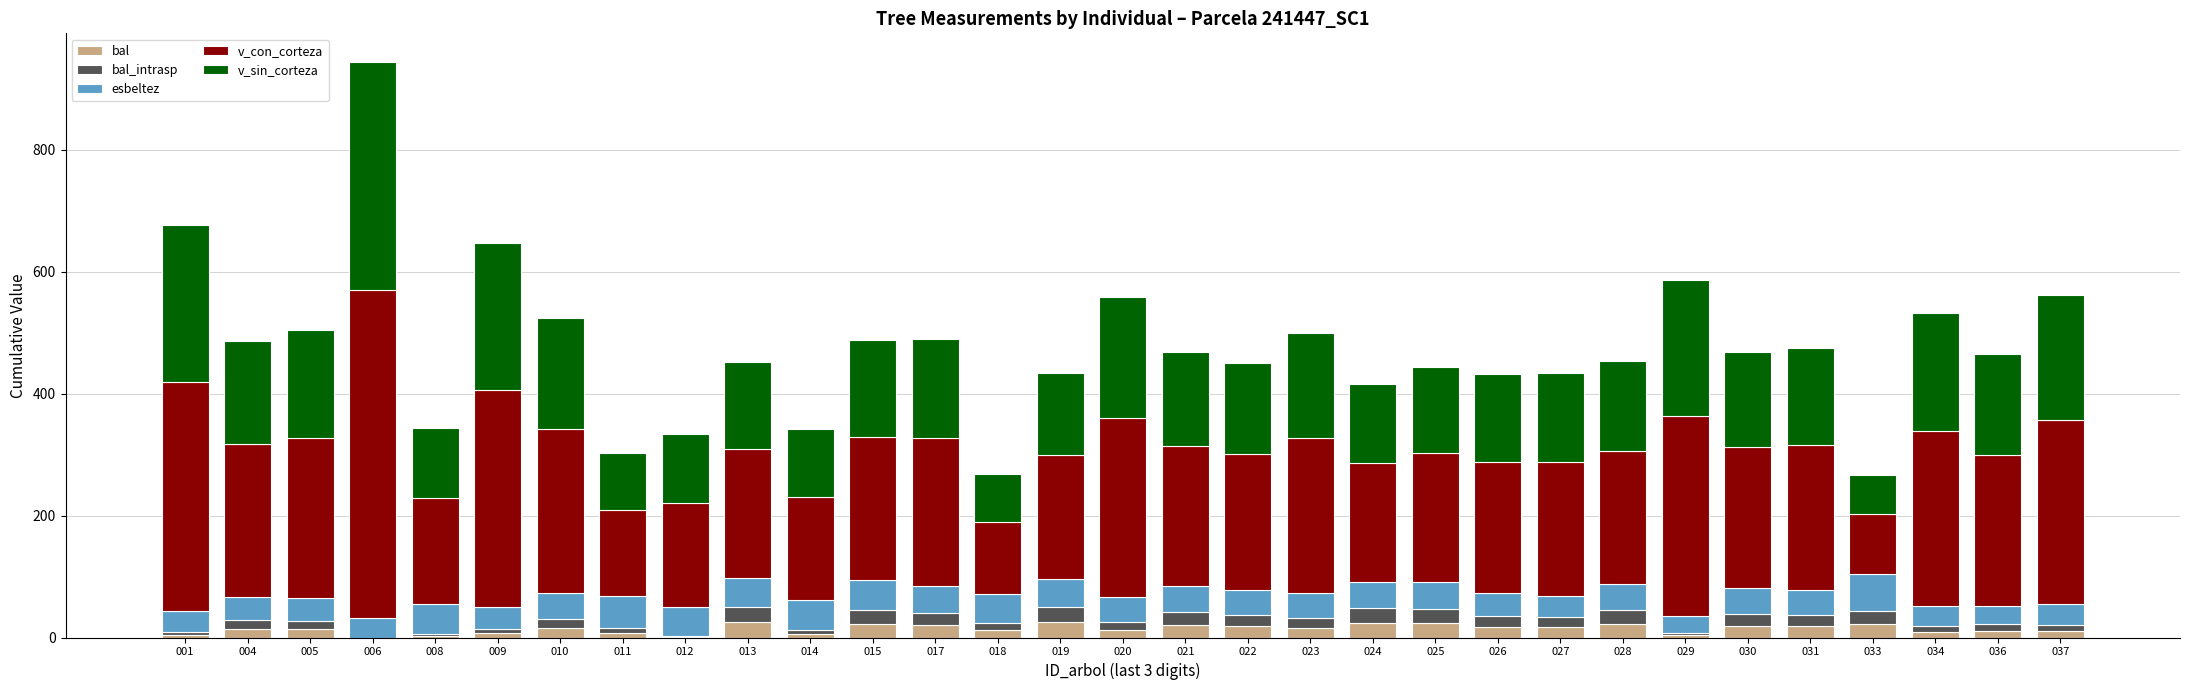

At which category is the sum across all series the highest?

006